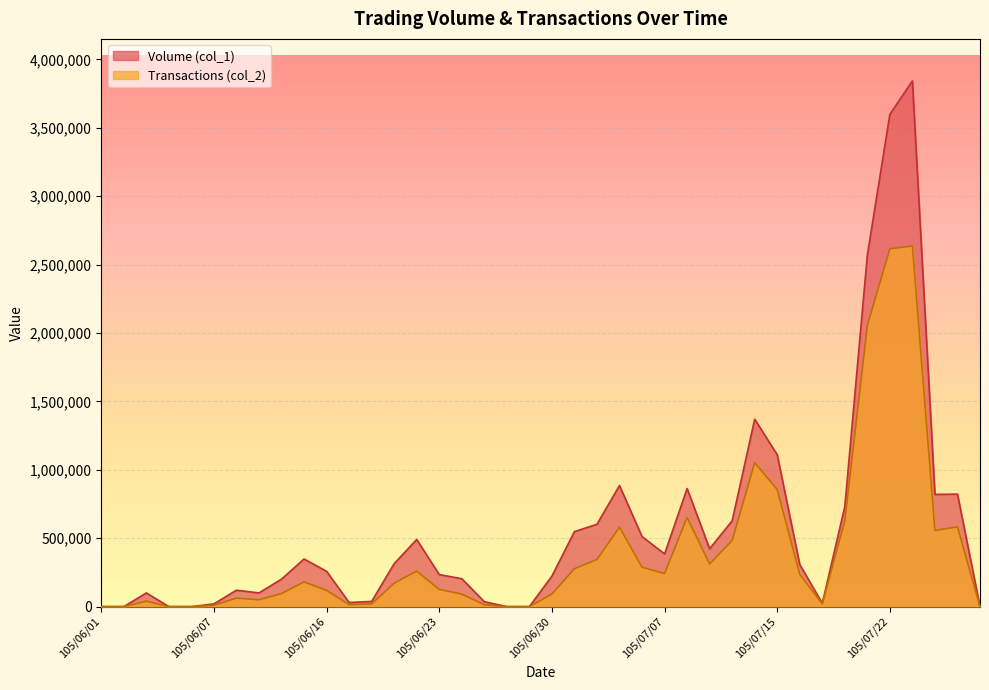

What is the difference between the Transactions (col_2) values at 105/06/23 and 105/07/11?

525850